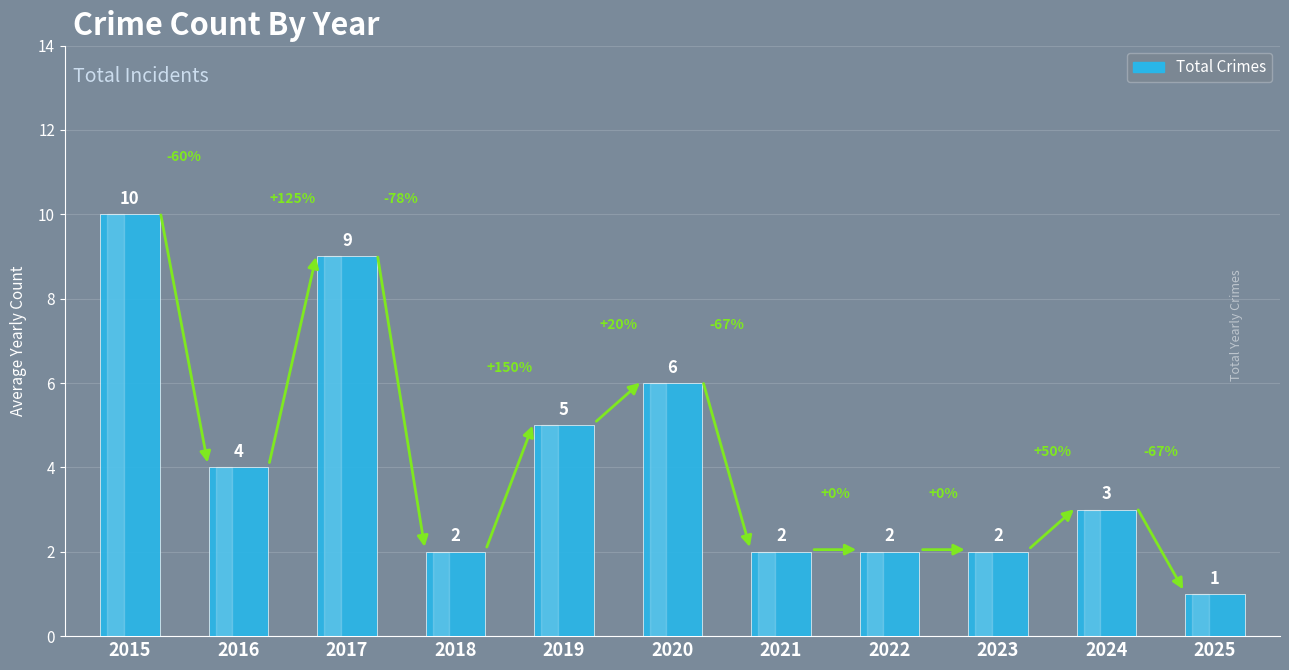

What is the approximate value at 2020?

6